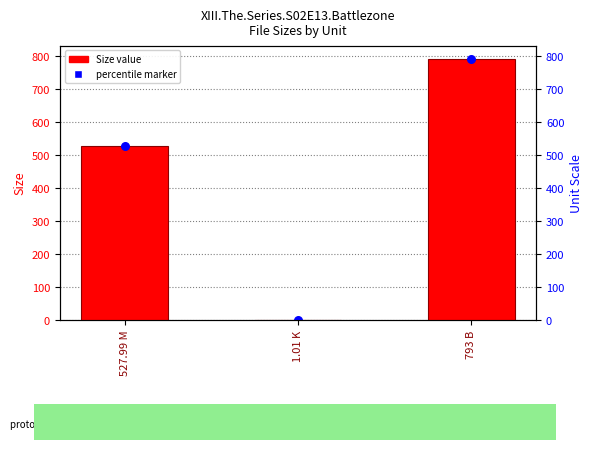

Which series contains the lowest Y value?

Size value